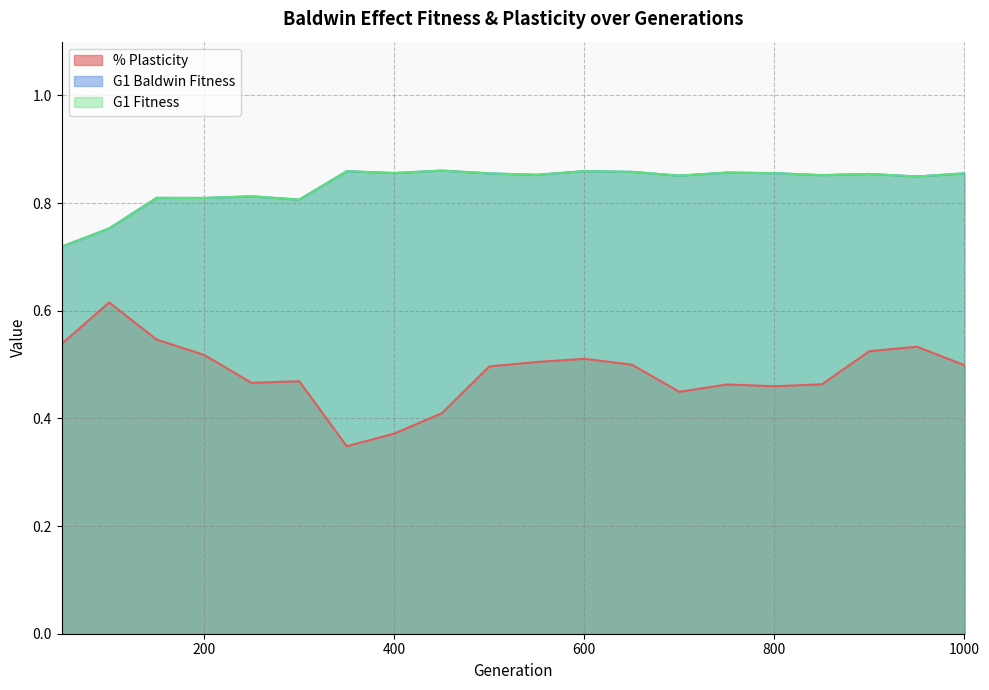

Reading left to right, extract all data points from this chart.

% Plasticity: 0.5	0.6	0.5	0.5	0.5	0.5	0.3	0.4	0.4	0.5	0.5	0.5	0.5	0.4	0.5	0.5	0.5	0.5	0.5	0.5
G1 Baldwin Fitness: 0.7	0.8	0.8	0.8	0.8	0.8	0.9	0.9	0.9	0.9	0.9	0.9	0.9	0.9	0.9	0.9	0.9	0.9	0.8	0.9
G1 Fitness: 0.7	0.8	0.8	0.8	0.8	0.8	0.9	0.9	0.9	0.9	0.9	0.9	0.9	0.9	0.9	0.9	0.9	0.9	0.8	0.9